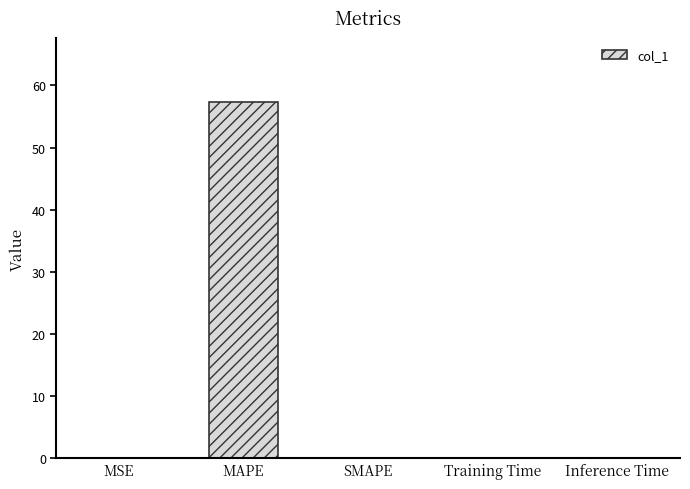

Is it true that the value at Training Time is 0.0?

True